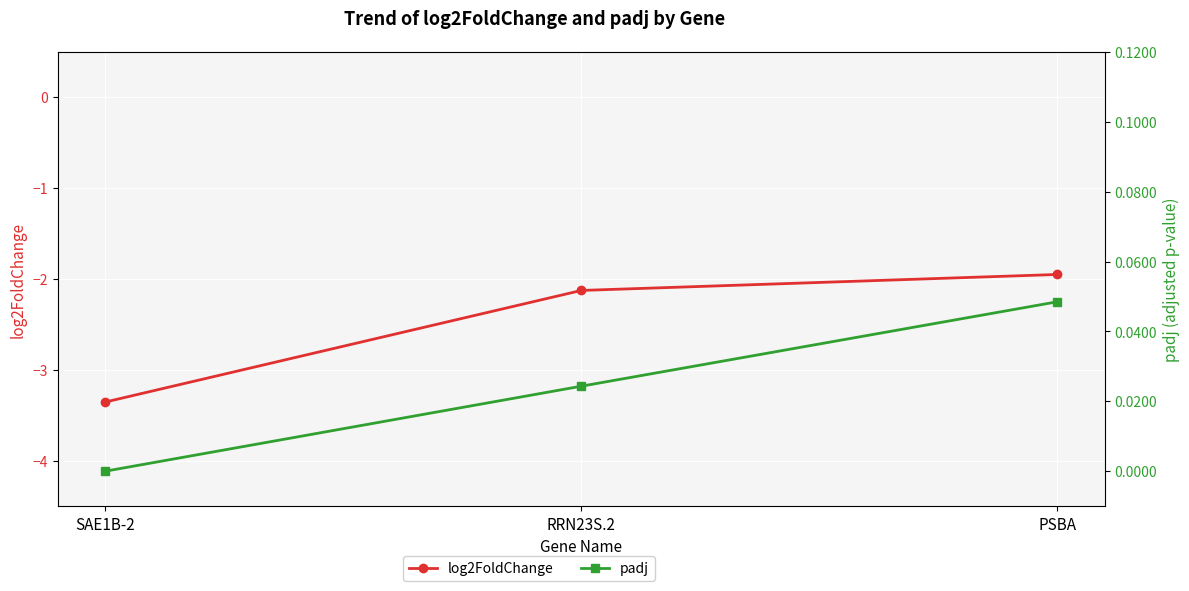

Reading left to right, what are all the values shown in this chart?

log2FoldChange: SAE1B-2=-3.4	RRN23S.2=-2.1	PSBA=-1.9
padj: SAE1B-2=0.0	RRN23S.2=0.0	PSBA=0.0